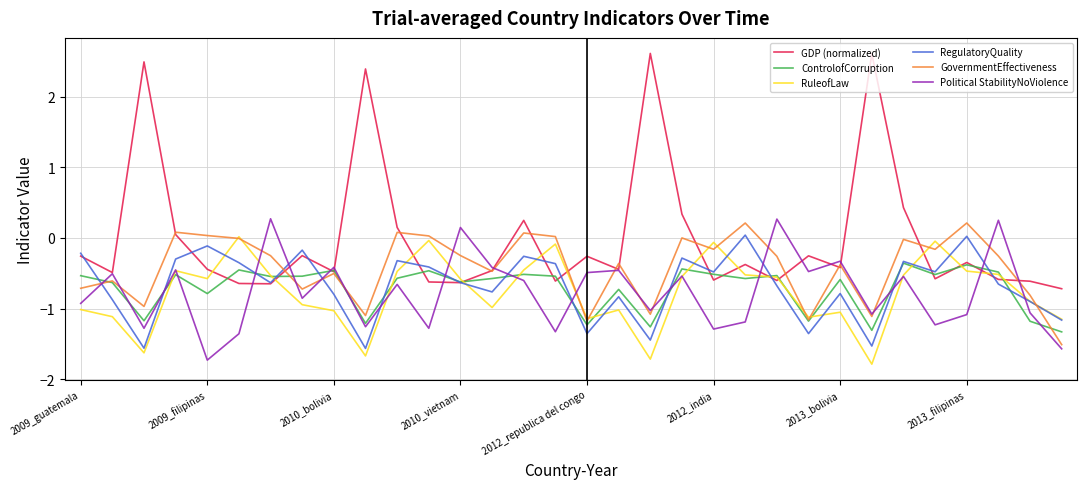

Which series has the largest total across all categories?

GDP (normalized)